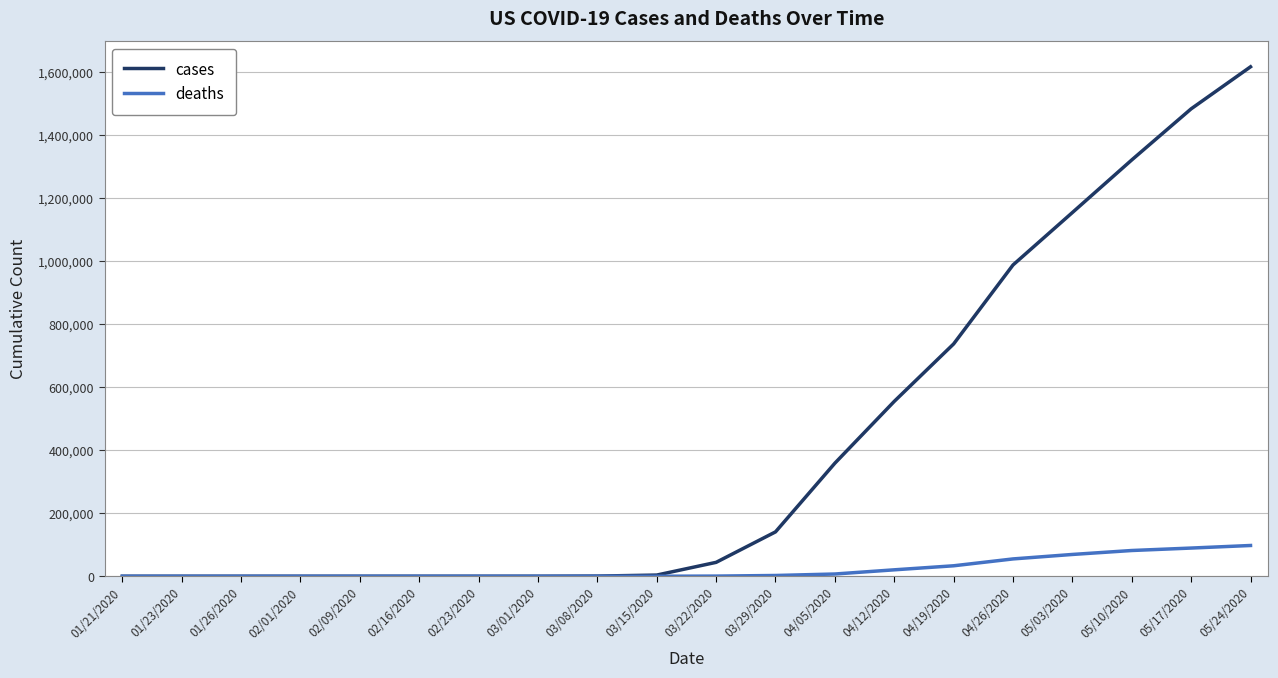

Which series has the widest spread of values?

cases